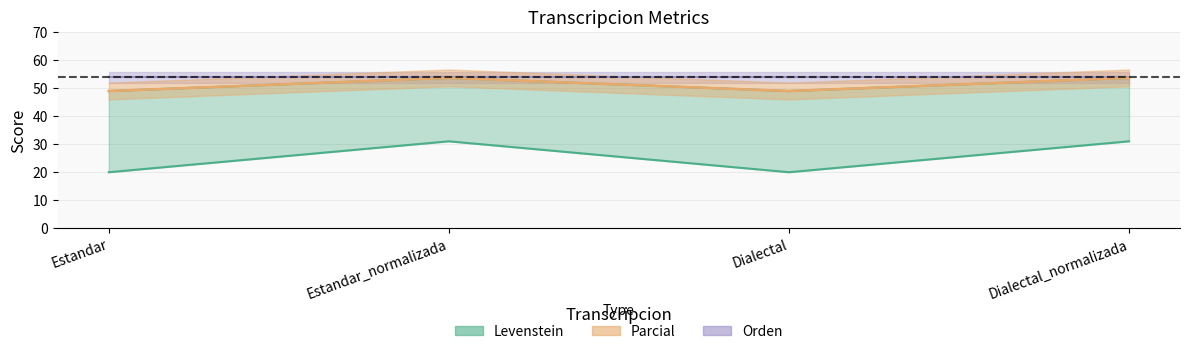

True or false: Parcial and Levenstein intersect in this chart.

False